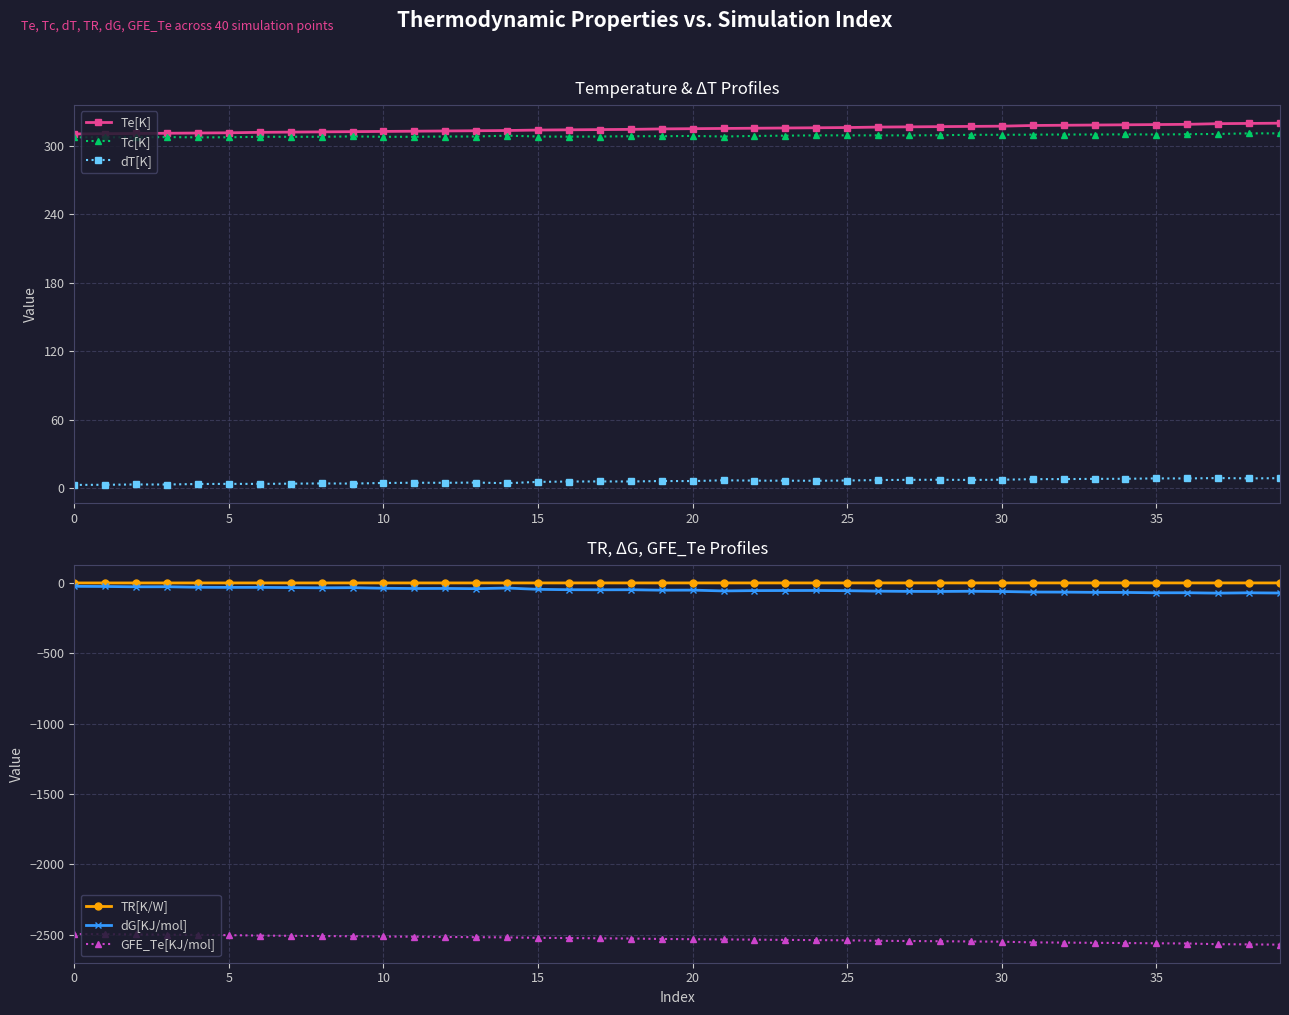

What is the difference between the maximum and minimum values in the Te[K] series?

9.4